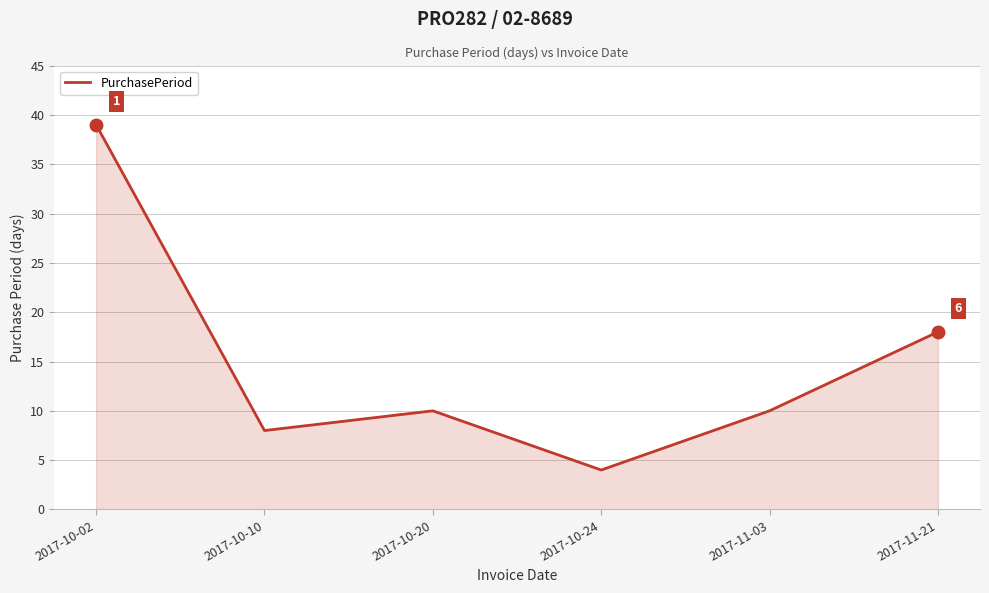

How many interior local peaks (higher than both neighbors) does the data have?

1